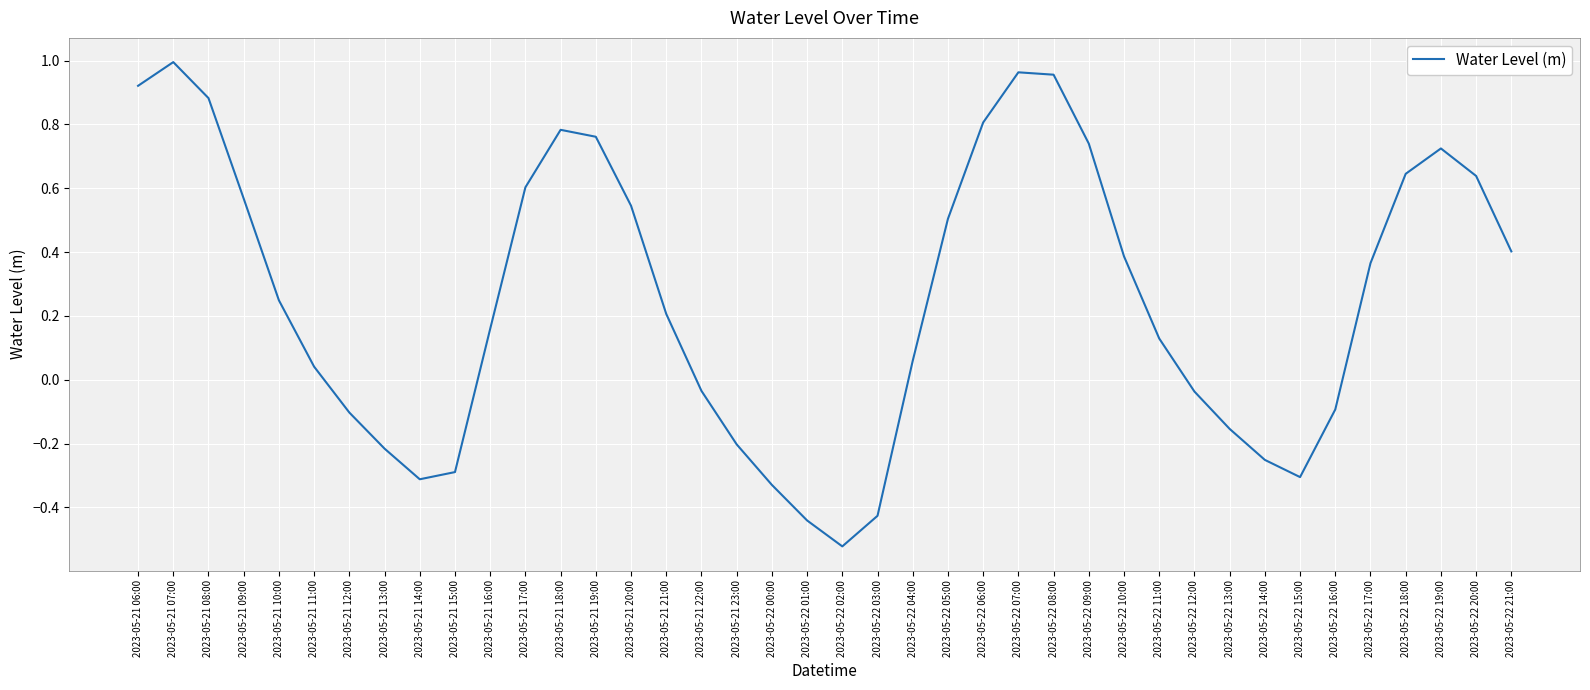

What is the sum of all values?

10.3